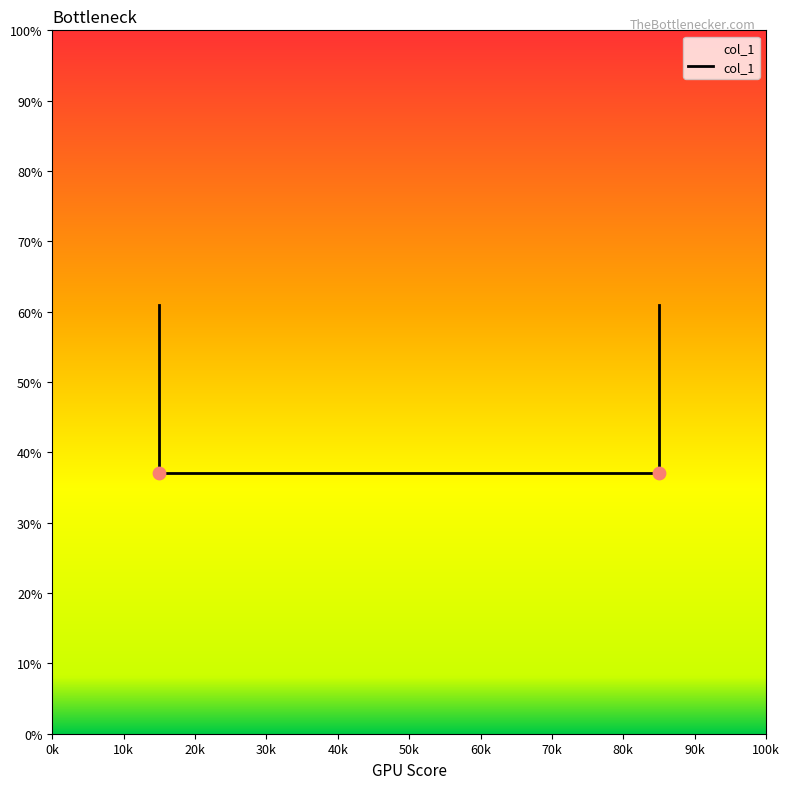

What is the change in value from 10k to 30k?

+0.2